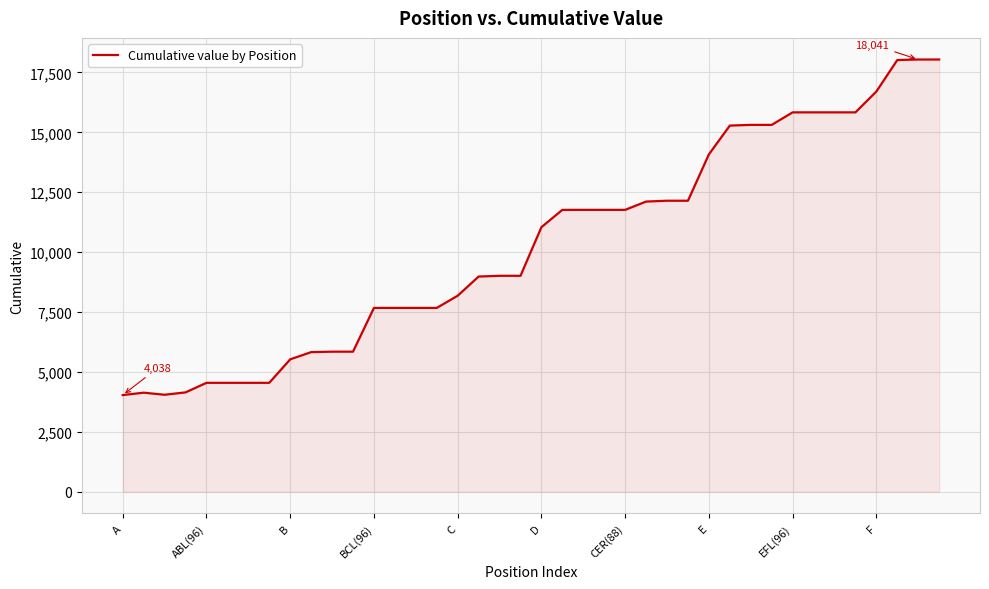

What is the difference between the maximum and minimum values?

14003